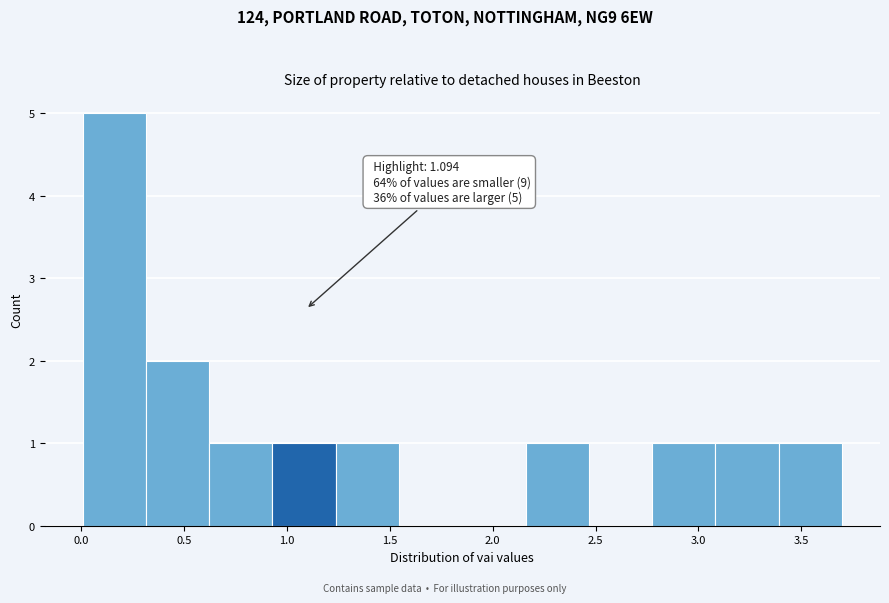

Over which range of the x-axis is the bar tallest?

0.00 to 0.30